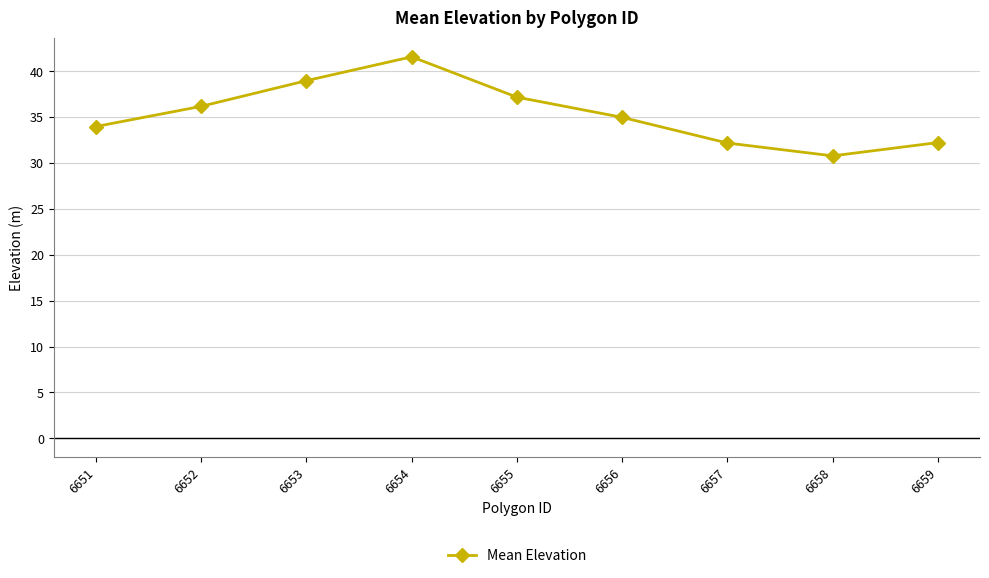

What is the sum of the values at 6656 and 6655?

72.2